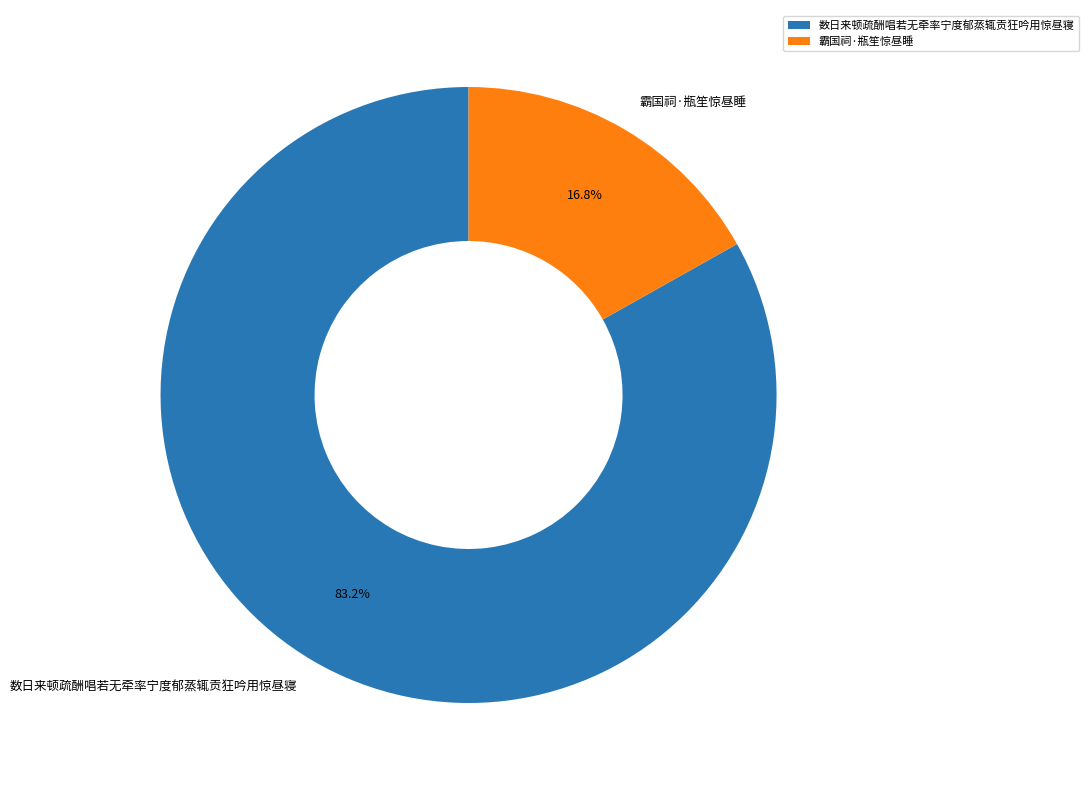

True or false: 霸国祠·瓶笙惊昼睡 accounts for 11% of the total.

False